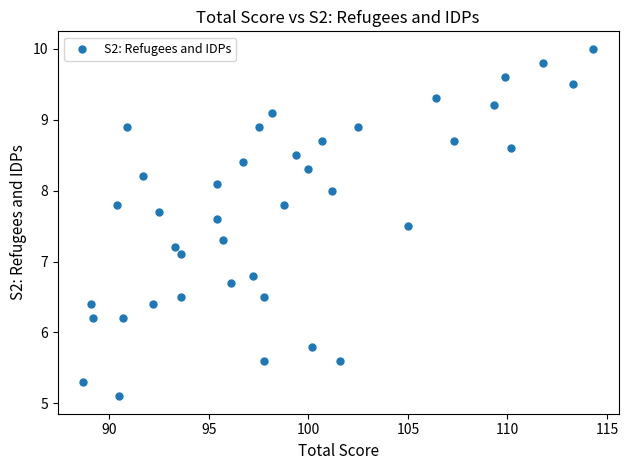

What Y value in the scatter plot is closest to 7?

7.1